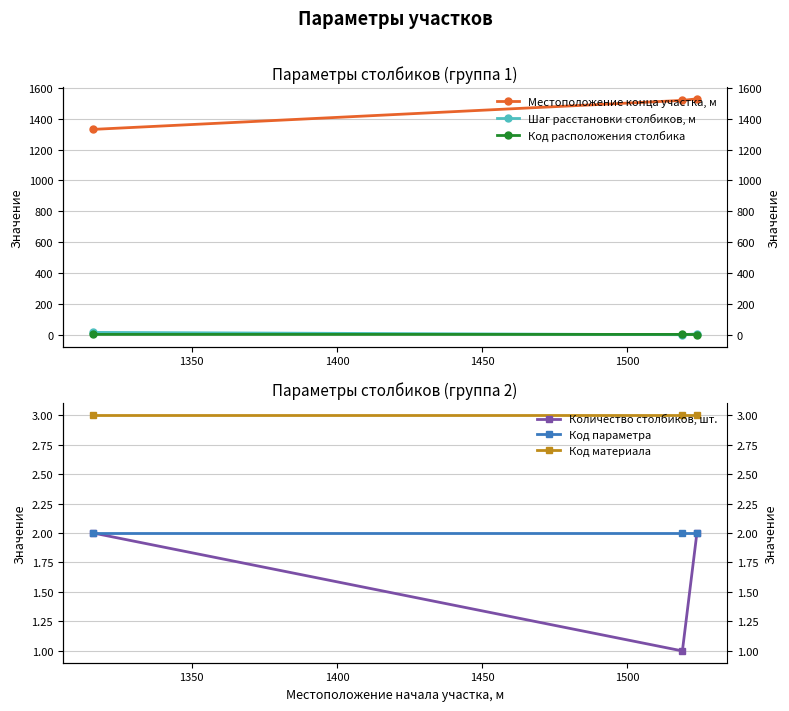

Reading left to right, list all the values displayed in this chart.

Местоположение конца участка, м: 1331	1519	1529
Шаг расстановки столбиков, м: 15	0	5
Код расположения столбика: 2	2	1
Количество столбиков, шт.: 2	1	2
Код параметра: 2	2	2
Код материала: 3	3	3